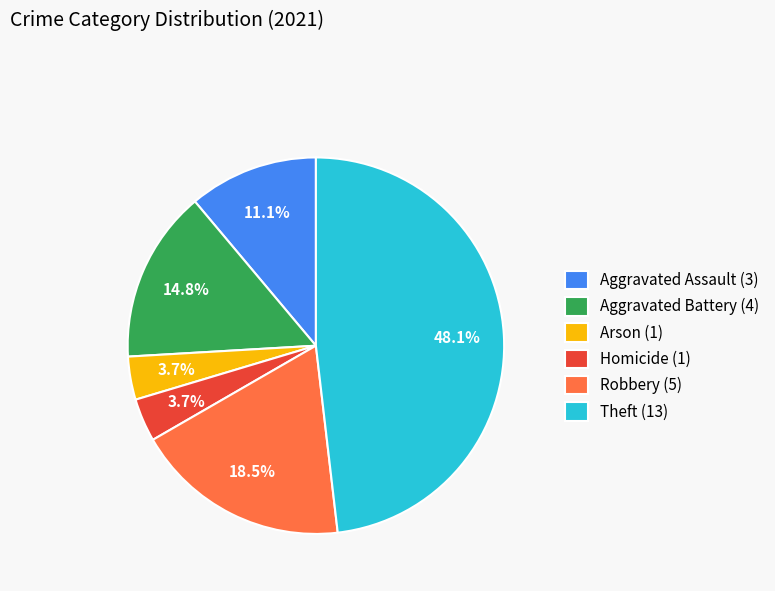

Which slice is the largest?

Theft (13)